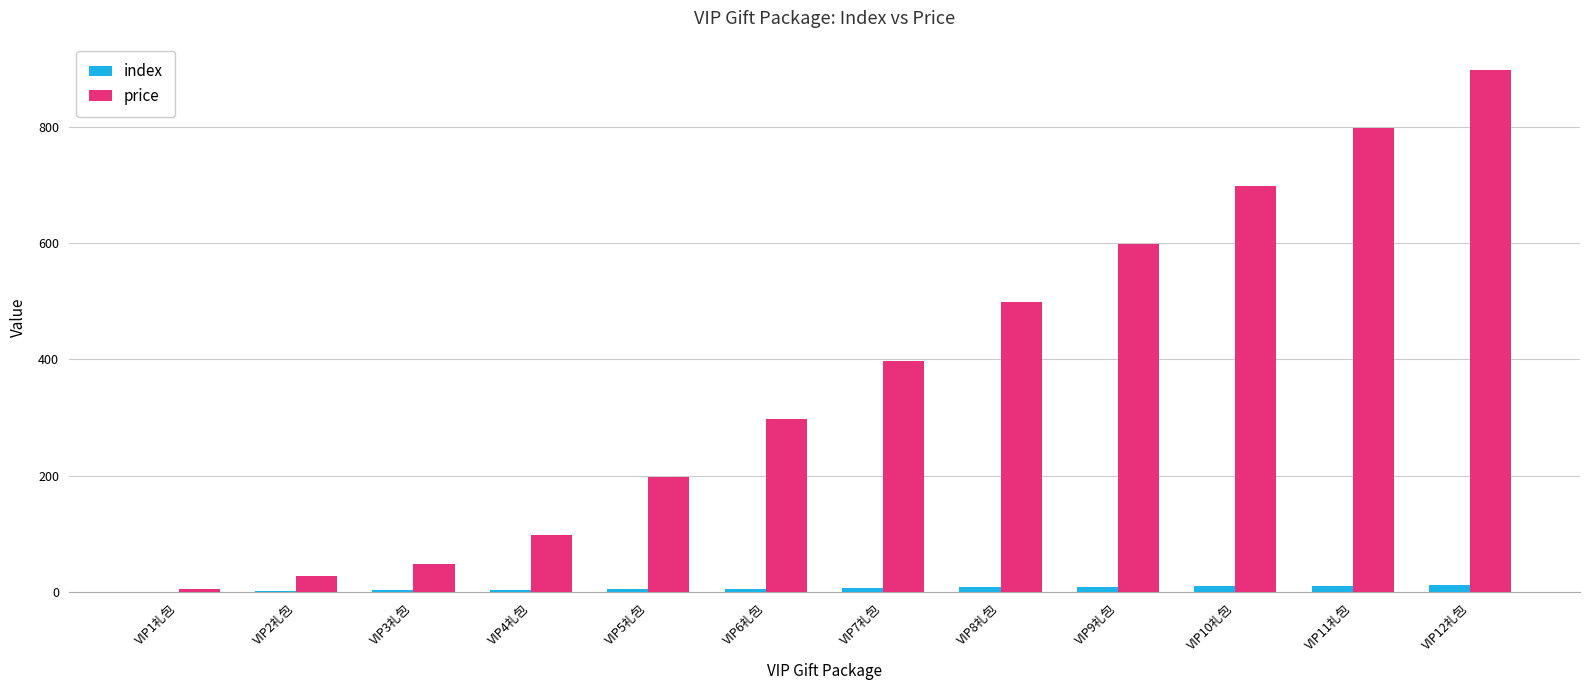

The value of price at VIP11礼包 is 798. True or false?

True